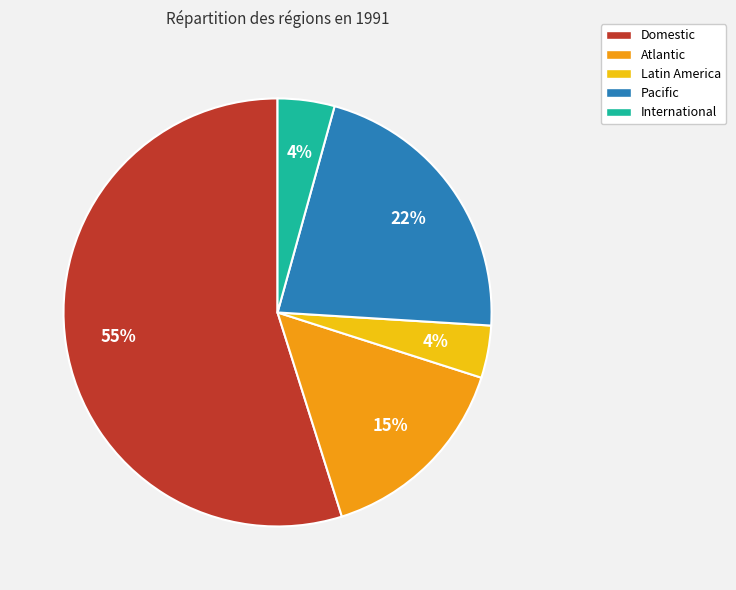

Do Pacific and Atlantic together represent more than half of the pie?

No